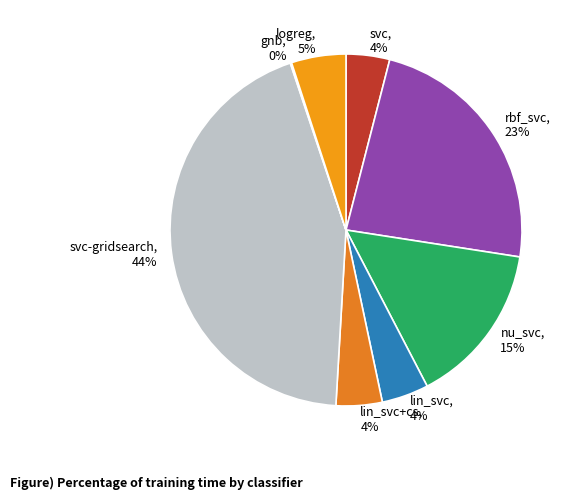

Does any single category account for the majority?

No